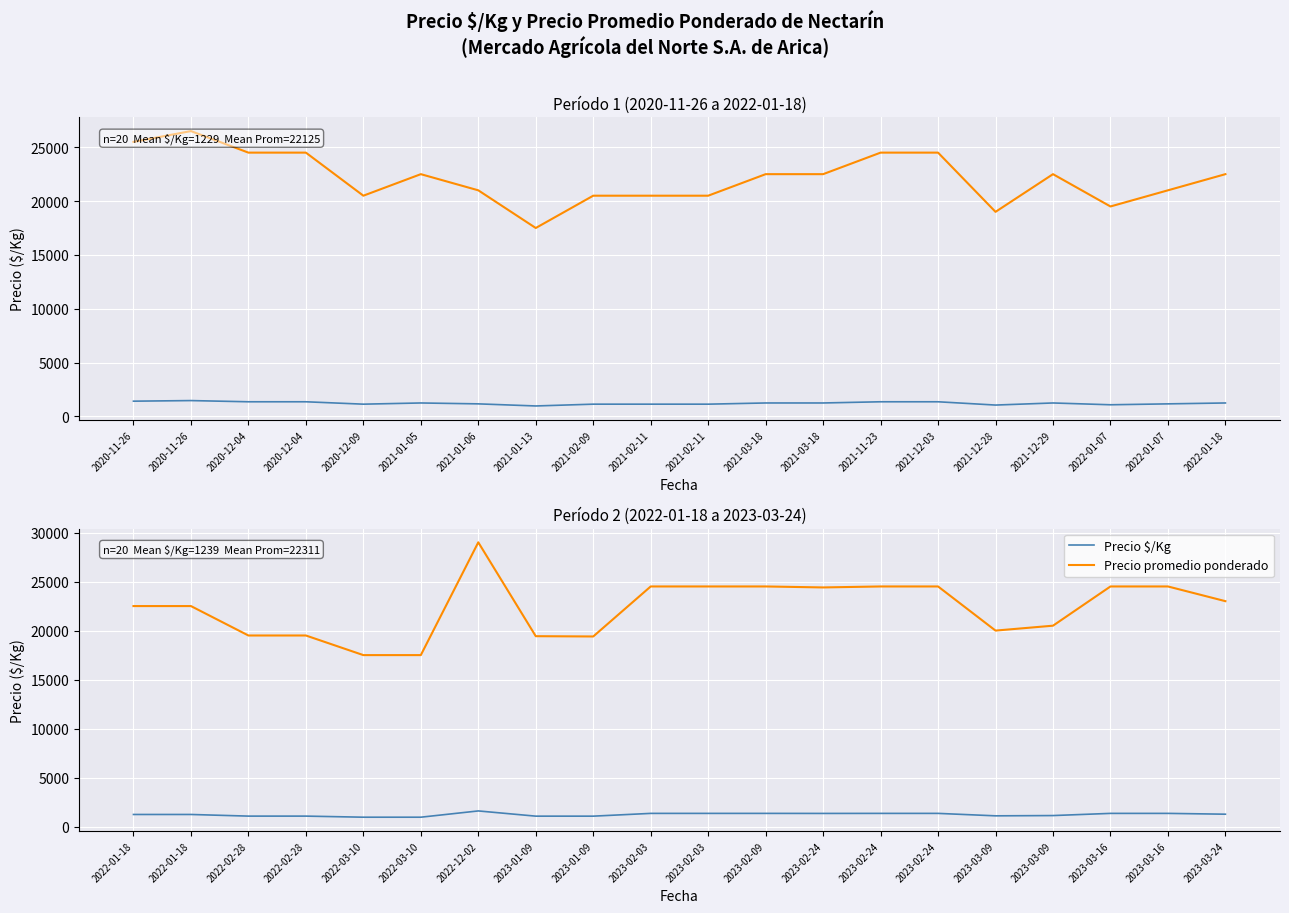

What are all the series names shown in the legend?

Precio $/Kg, Precio promedio ponderado